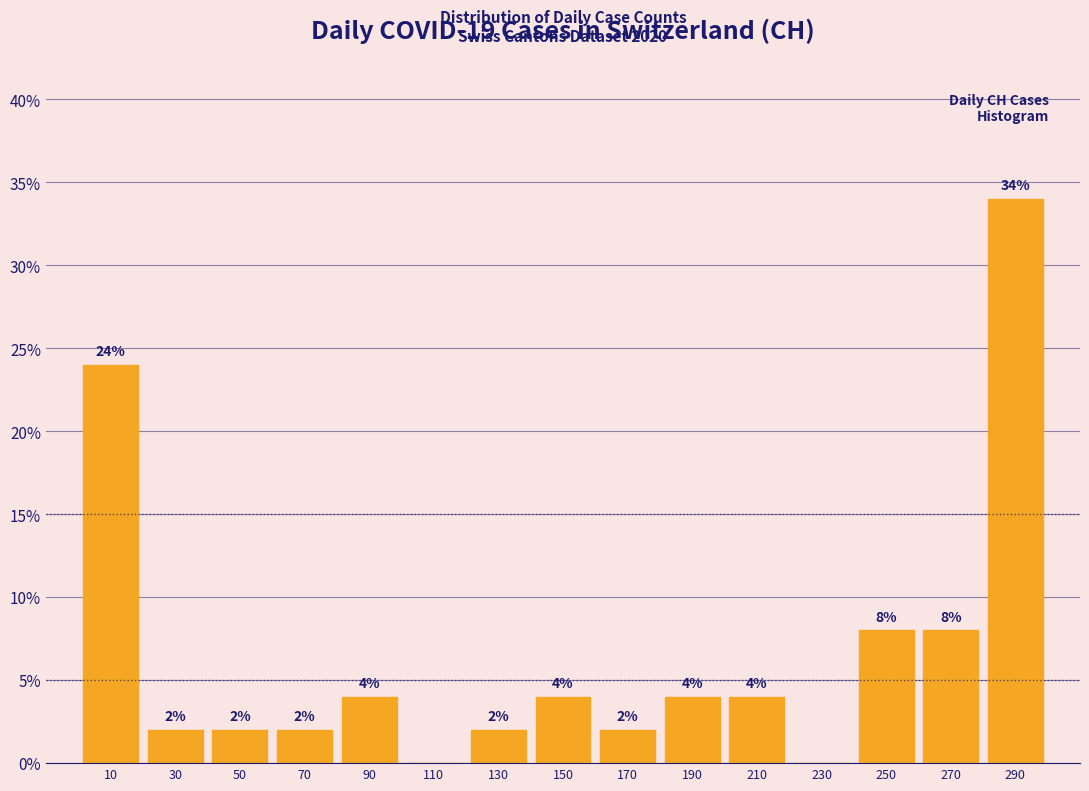

Which range on the x-axis has the tallest bar?

280 to 300